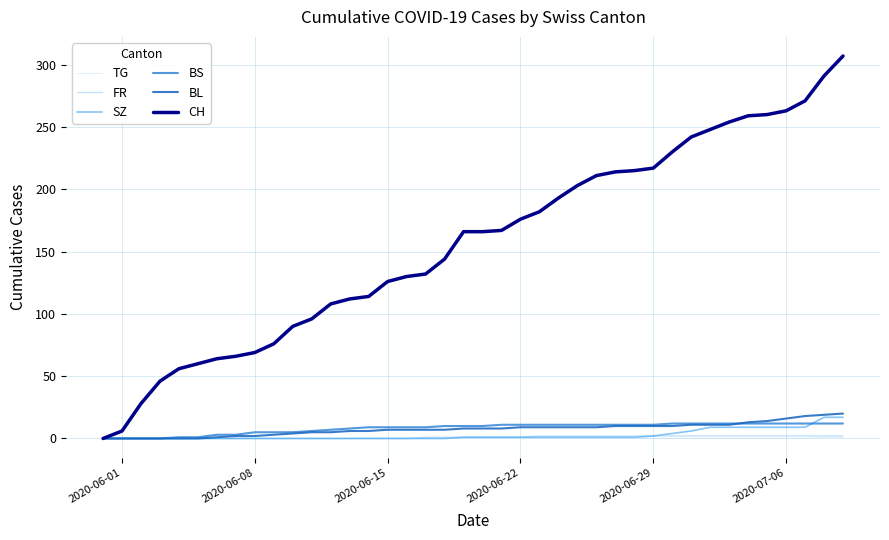

What is the value of the BL point at the 17th from the left?

7